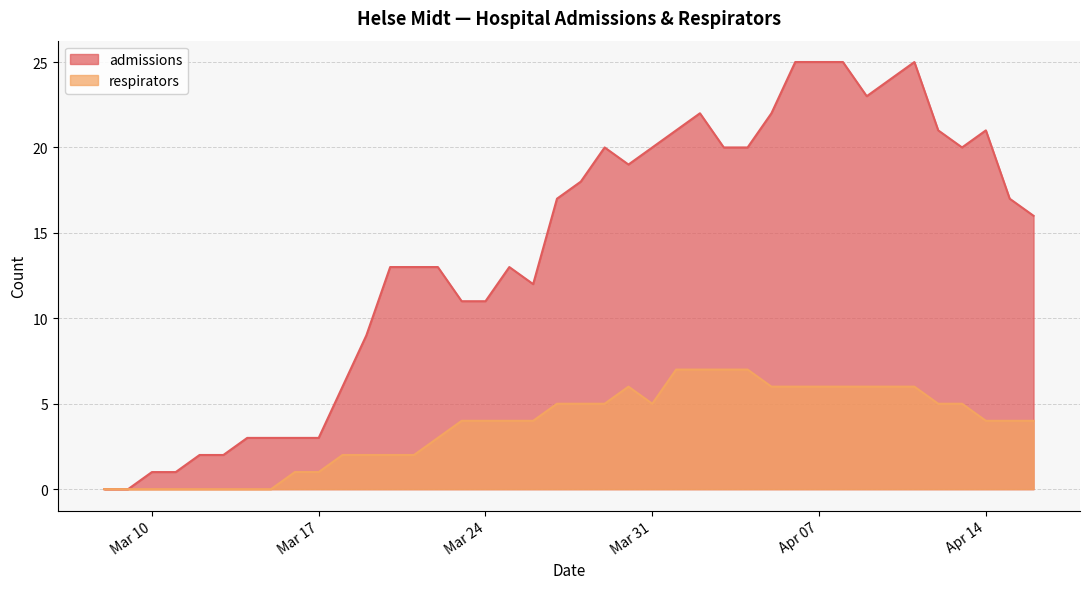

True or false: admissions and respirators intersect in this chart.

False